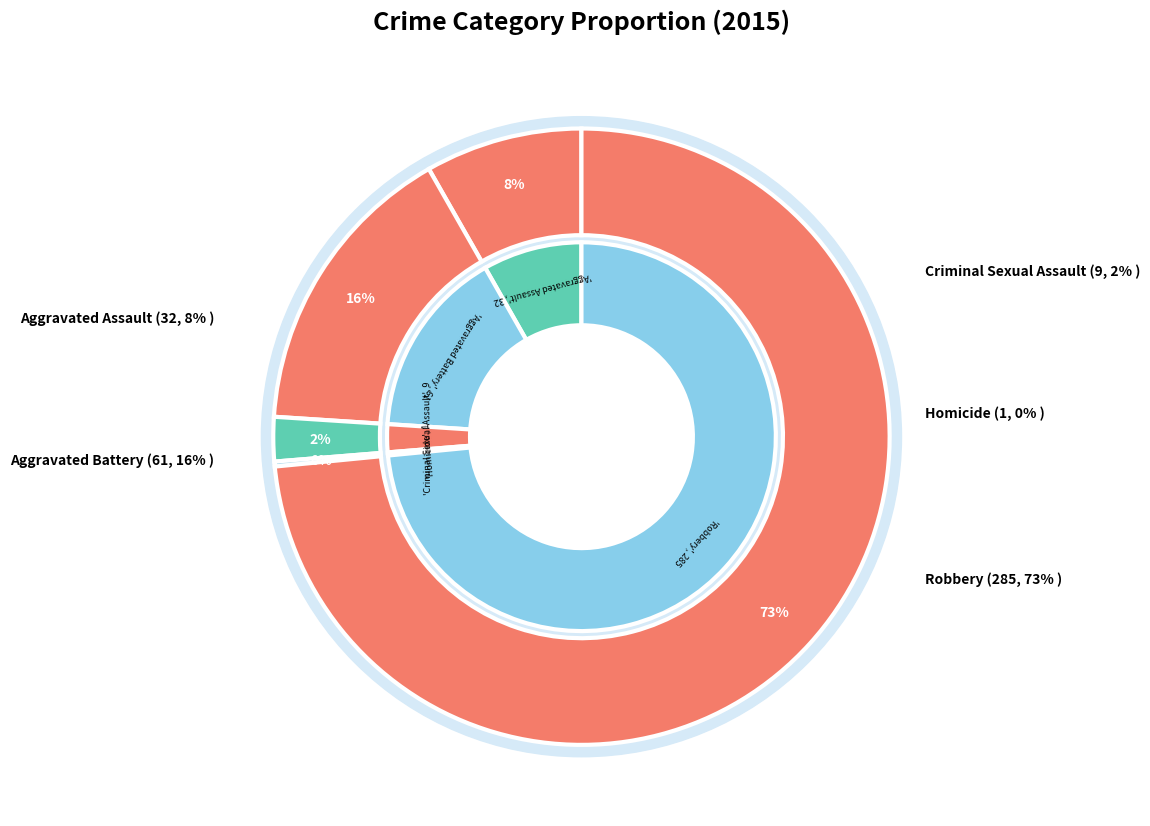

True or false: Aggravated Battery accounts for 6% of the total.

False